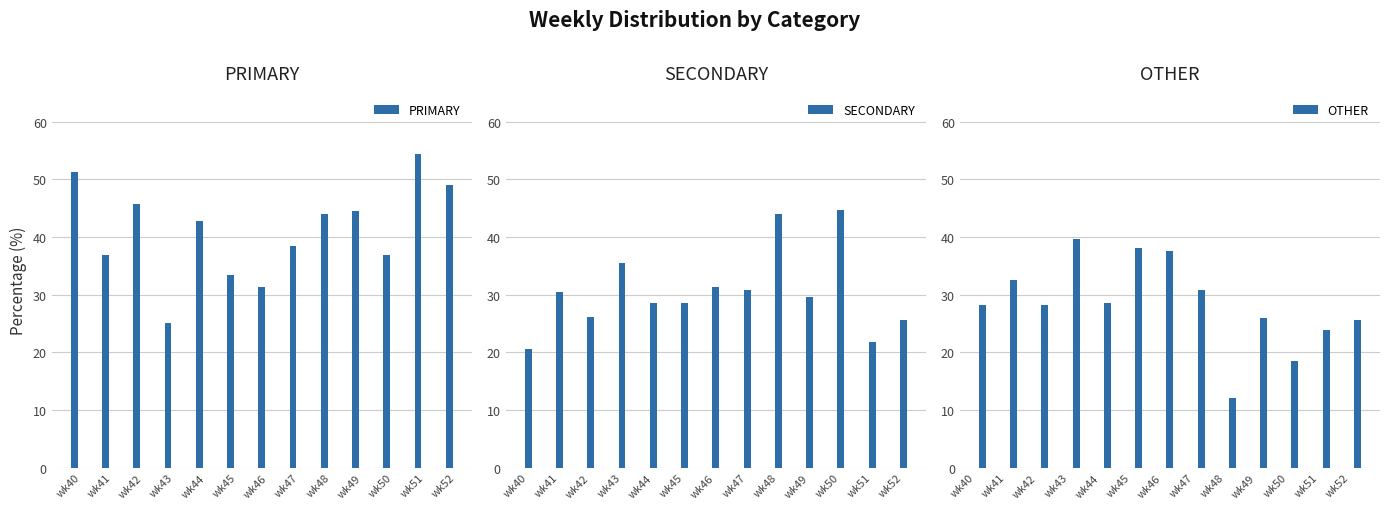

Reading right to left, transcribe all the data shown in this chart.

PRIMARY: 48.9	54.3	36.8	44.4	44.0	38.5	31.2	33.3	42.9	25.0	45.7	37.0	51.3
SECONDARY: 25.5	21.7	44.7	29.6	44.0	30.8	31.2	28.6	28.6	35.4	26.1	30.4	20.5
OTHER: 25.5	23.9	18.4	25.9	12.0	30.8	37.5	38.1	28.6	39.6	28.3	32.6	28.2